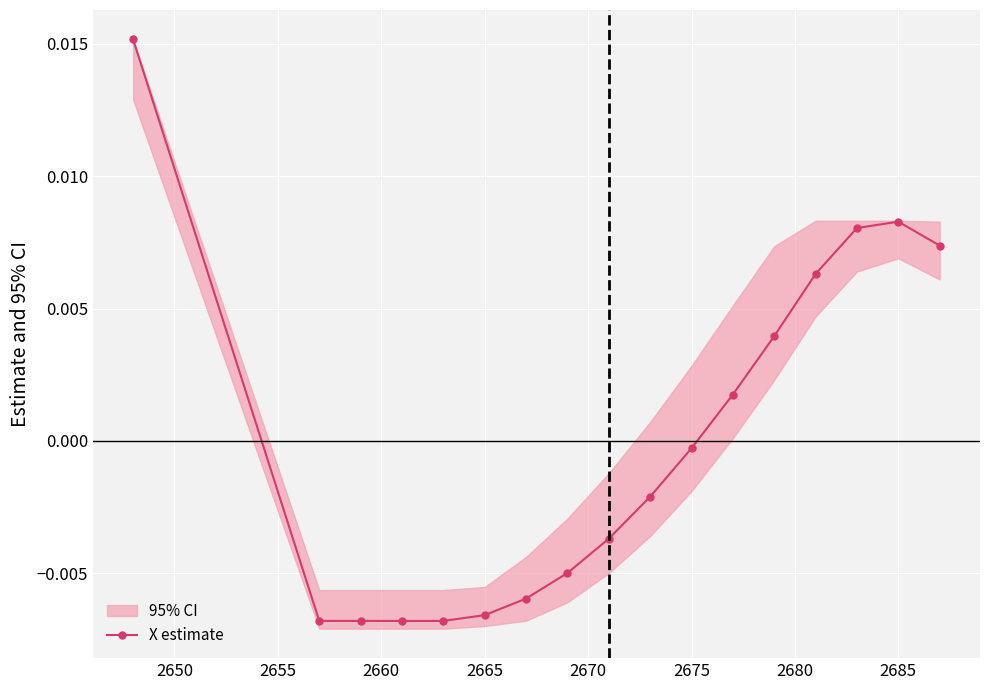

How many negative values are there?

10